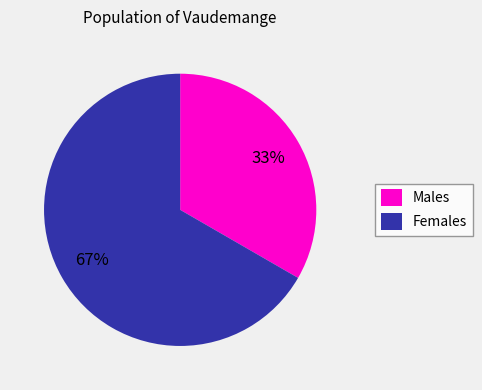

How many slices are in this pie chart?

2